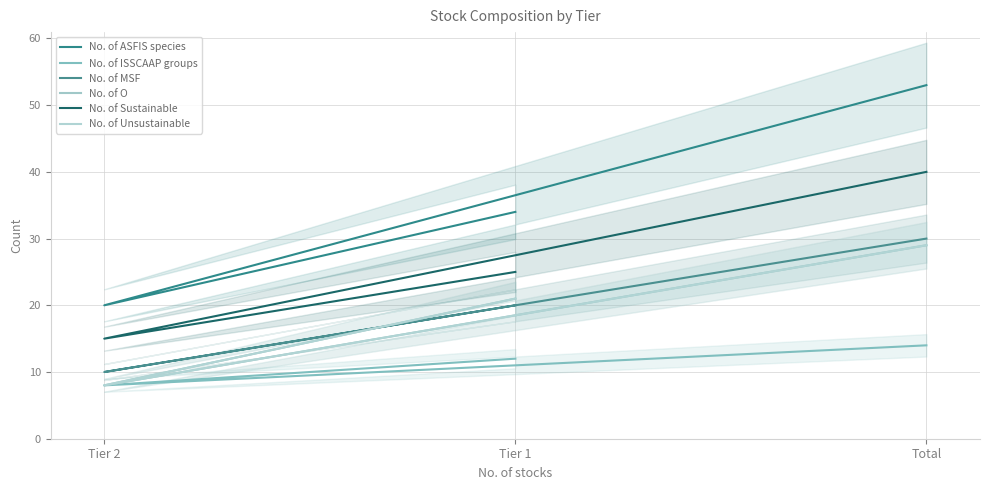

At which category does the chart reach its peak across all series?

Total